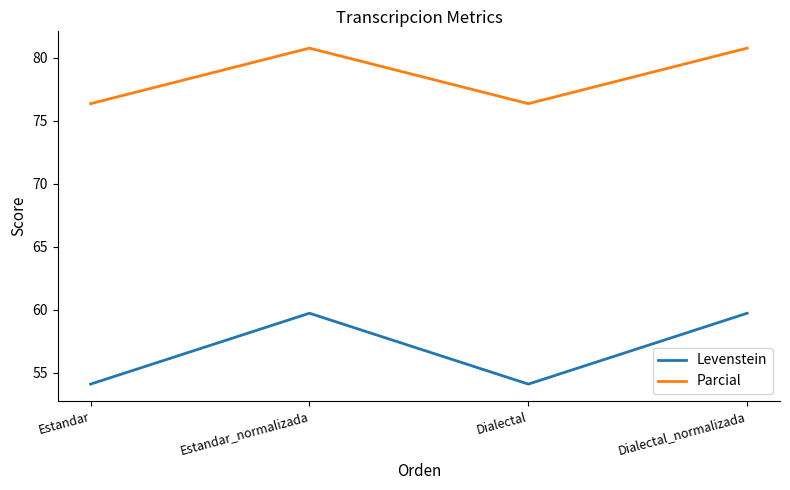

Which series has the largest total across all categories?

Parcial